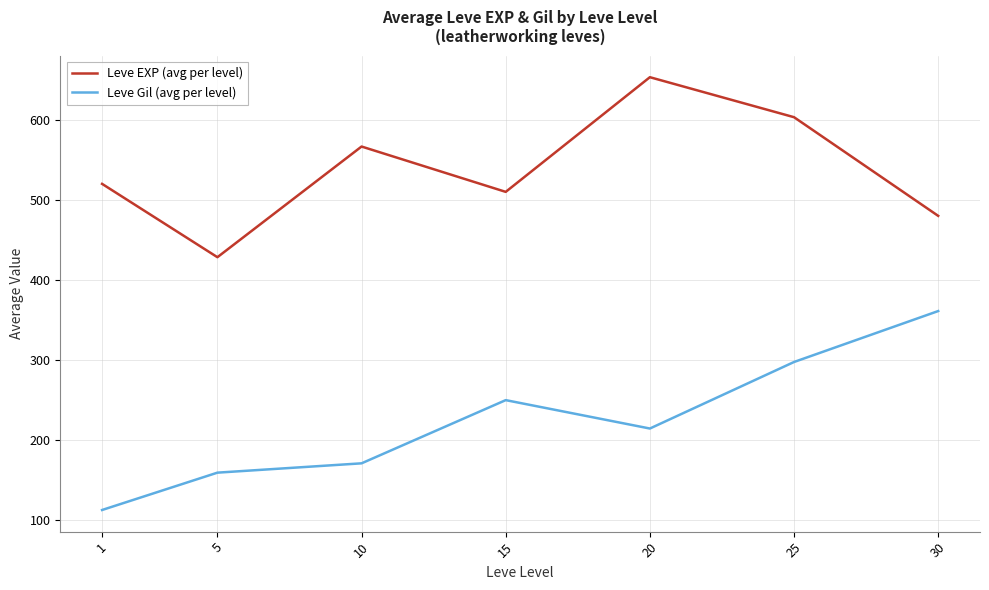

What is the total value across all series at 25?

900.7